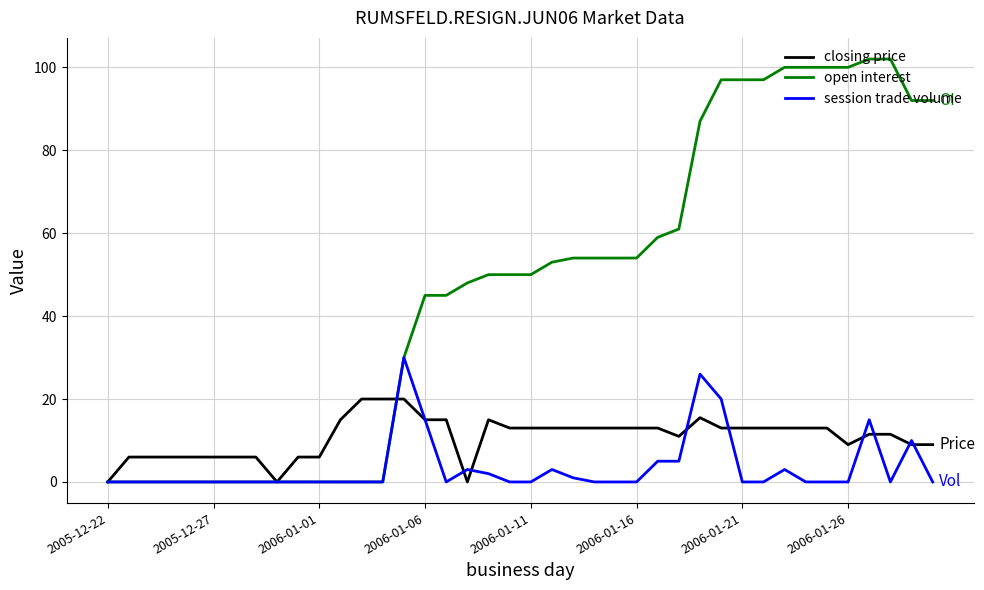

List the series in order of their peak value, highest first.

open interest, session trade volume, closing price